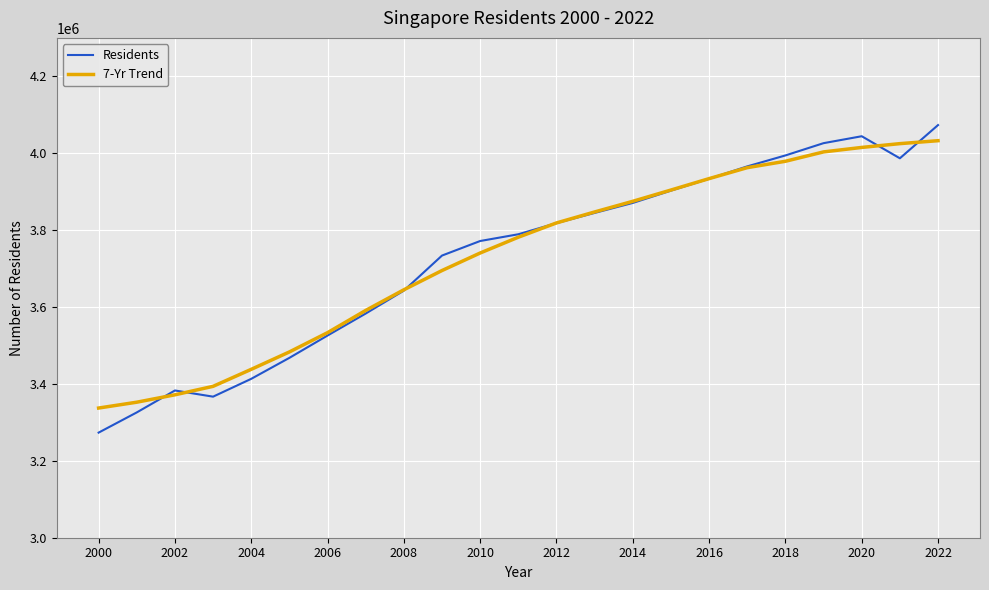

True or false: Residents and 7-Yr Trend intersect in this chart.

True